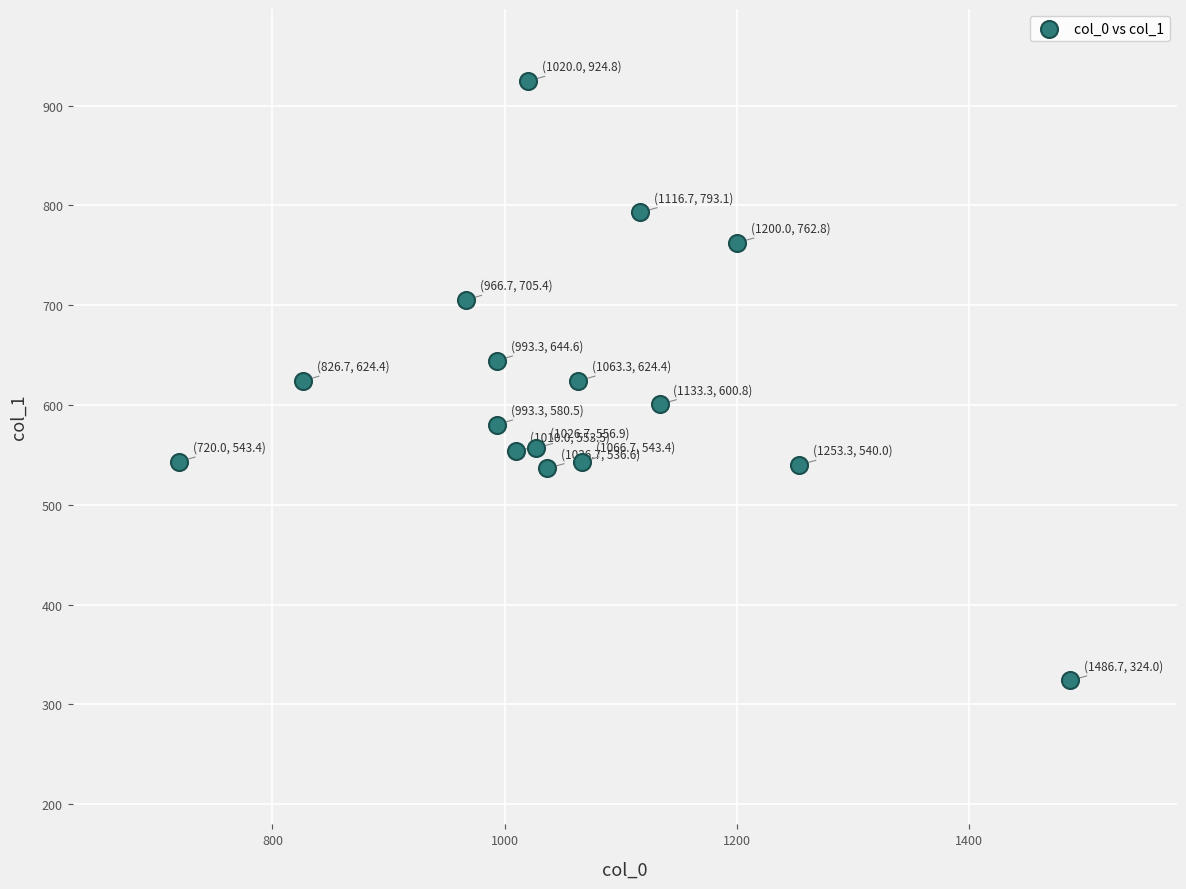

List the coordinates of all points as (X, Y) pairs, reading left to right.

(720.0, 543.4)  (826.7, 624.4)  (966.7, 705.4)  (993.3, 644.6)  (993.3, 580.5)  (1010.0, 553.5)  (1020.0, 924.8)  (1026.7, 556.9)  (1036.7, 536.6)  (1063.3, 624.4)  (1066.7, 543.4)  (1116.7, 793.1)  (1133.3, 600.8)  (1200.0, 762.8)  (1253.3, 540.0)  (1486.7, 324.0)